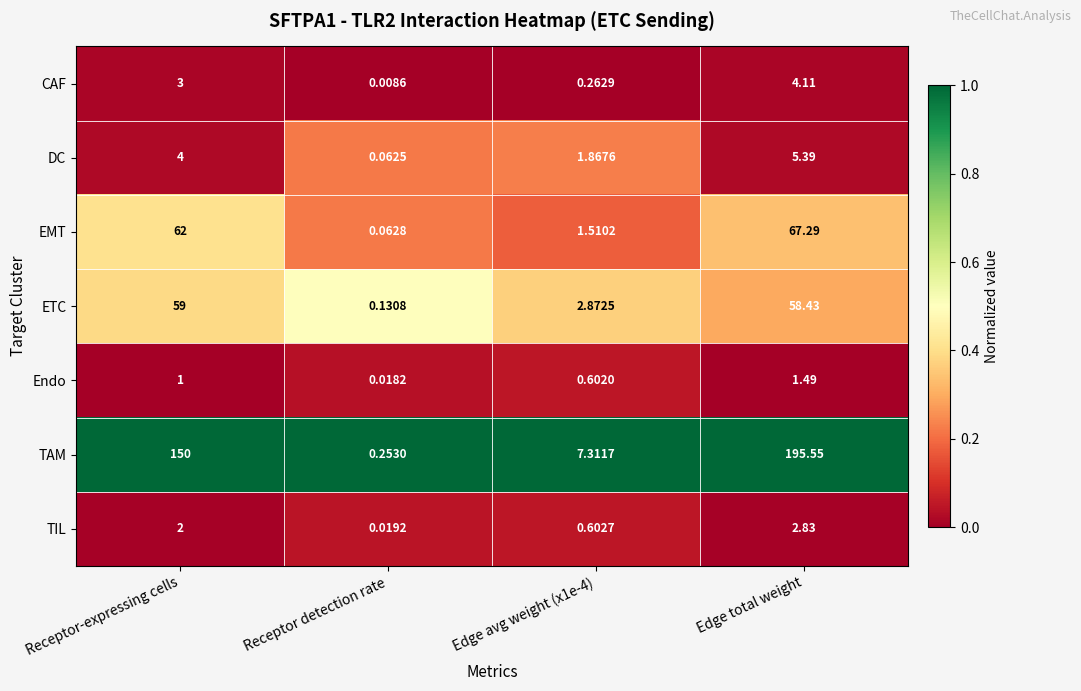

Which series has the largest total across all categories?

TAM